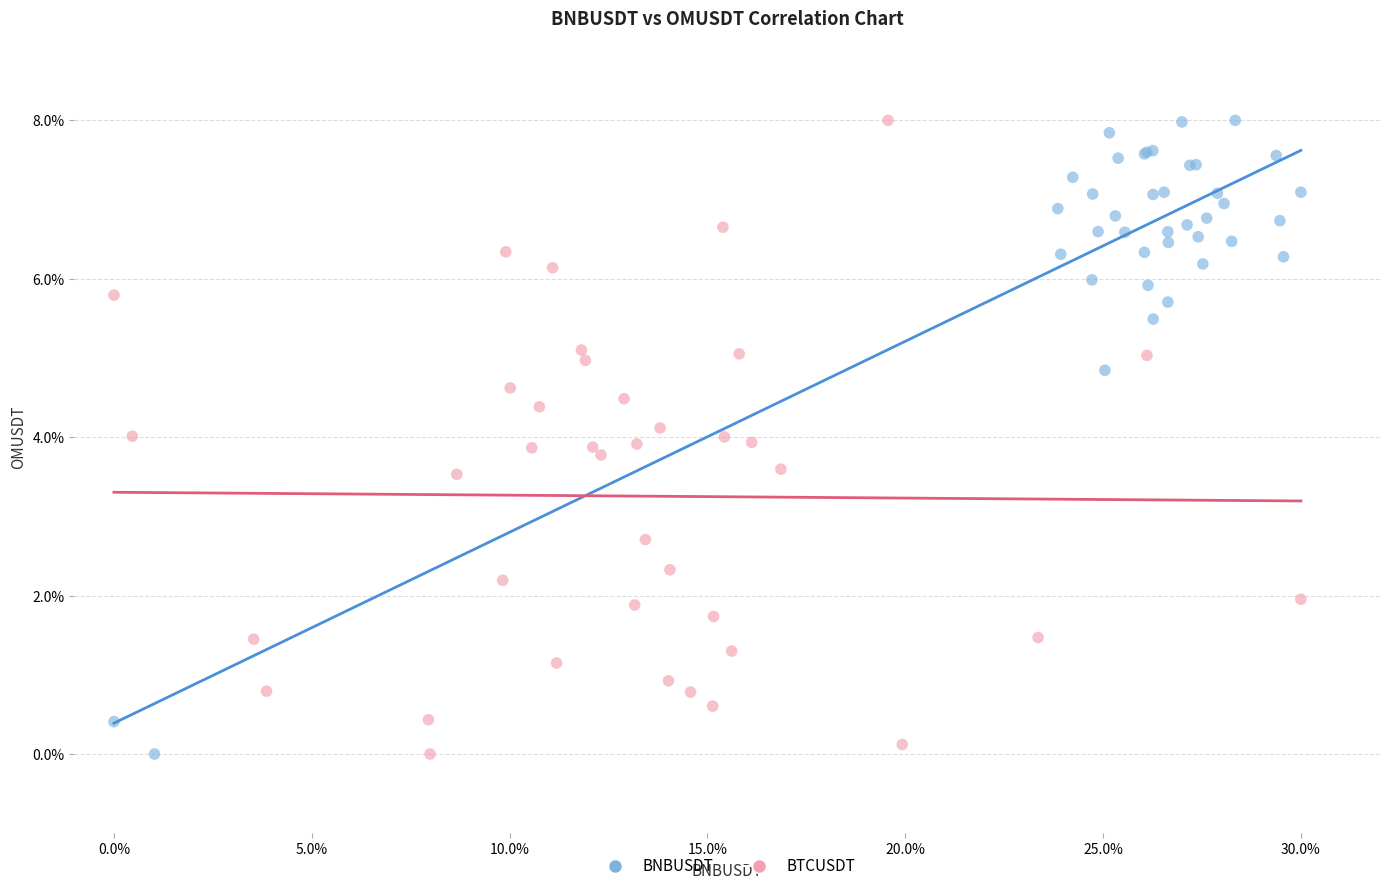

What are all the series names shown in the legend?

BNBUSDT, BTCUSDT